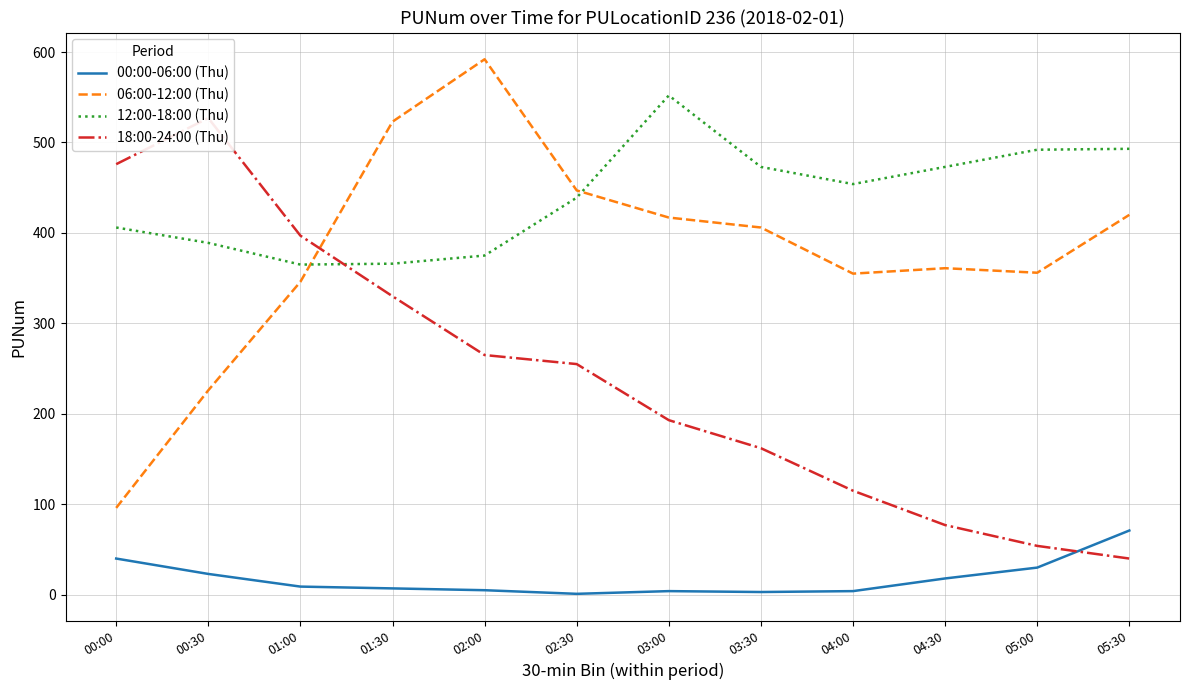

Rank the series at 00:30 from highest to lowest value.

18:00-24:00 (Thu), 12:00-18:00 (Thu), 06:00-12:00 (Thu), 00:00-06:00 (Thu)